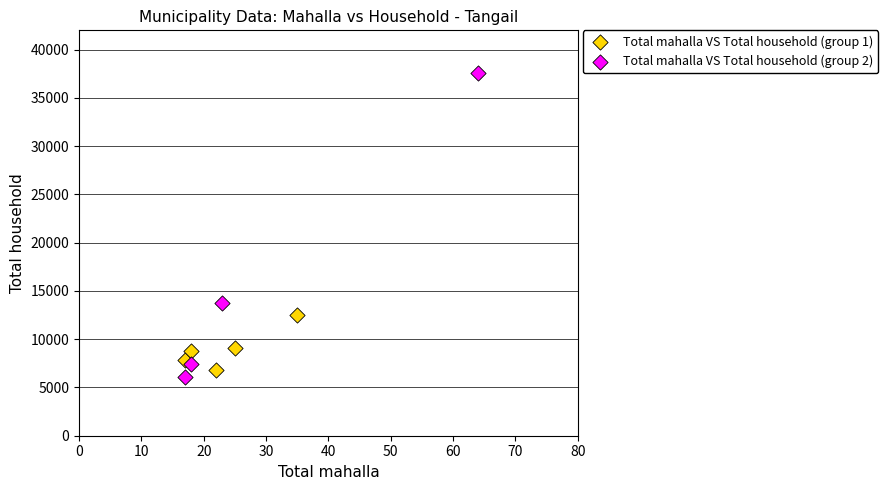

Which series reaches the maximum Y coordinate?

Total mahalla VS Total household (group 2)